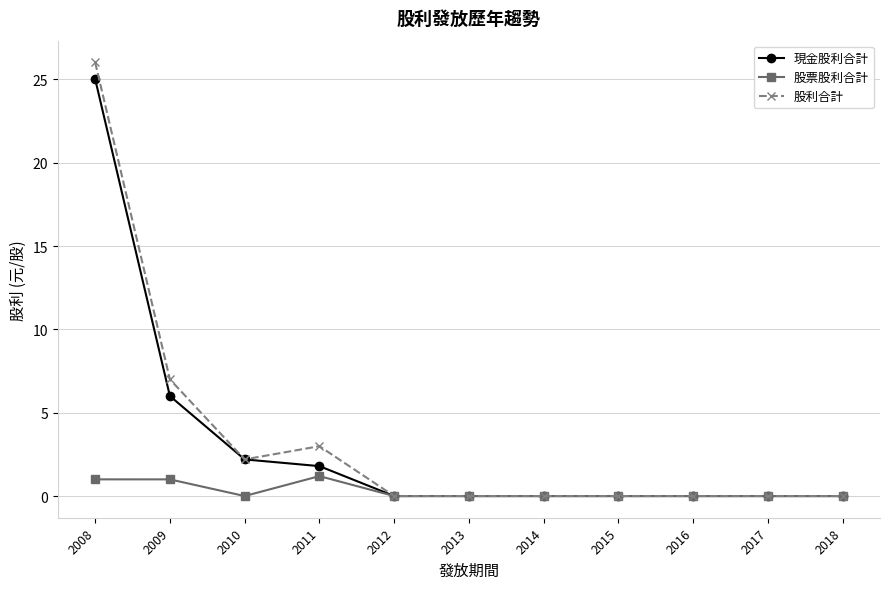

Does the chart have visible grid lines?

Yes